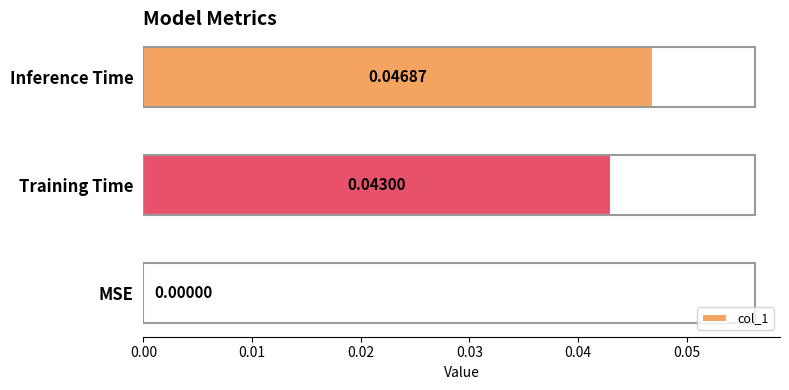

Which category has the highest value across all series?

Inference Time